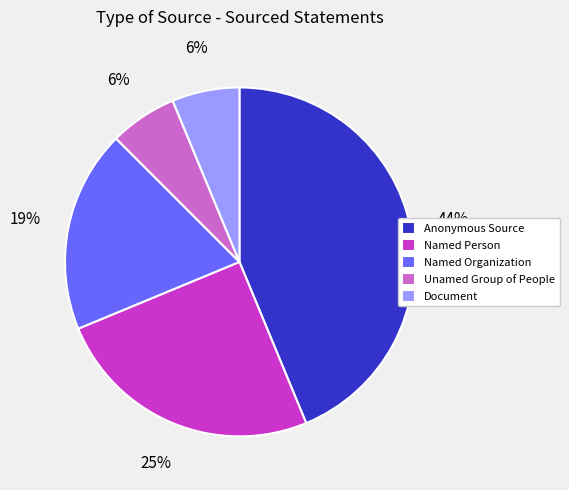

Do Named Person and Anonymous Source together represent more than half of the pie?

Yes